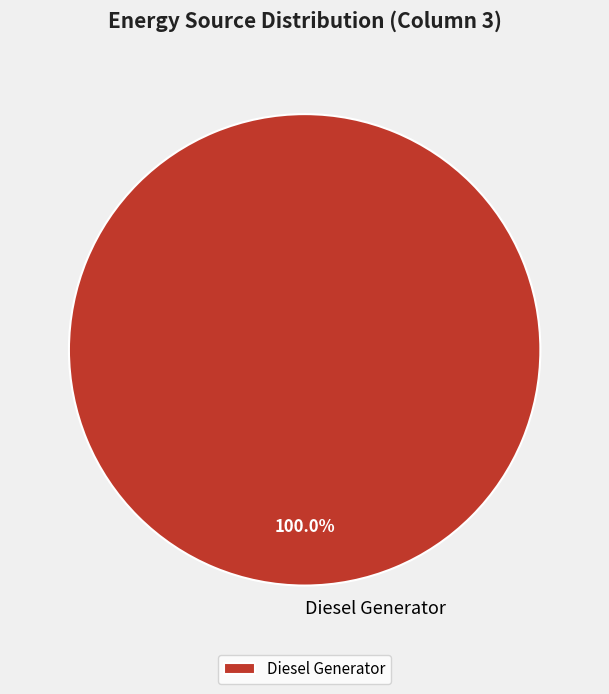

Rank the categories by value from lowest to highest.

Diesel Generator